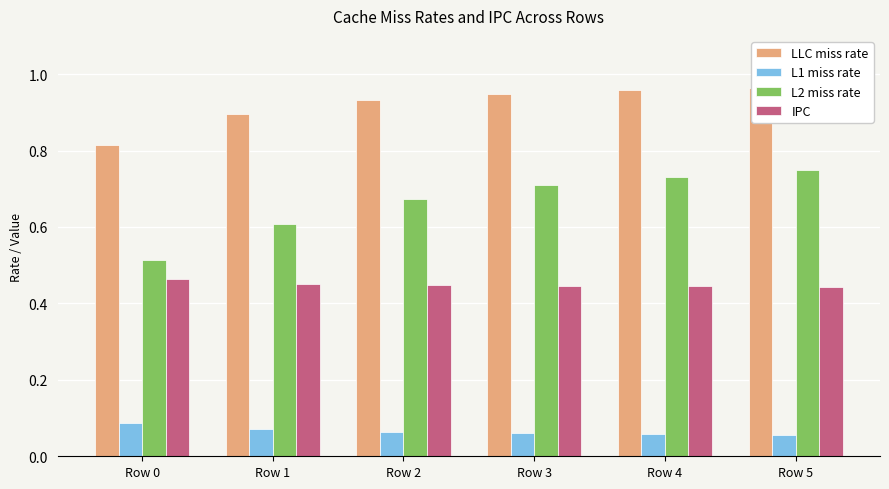

Is it true that L1 miss rate equals 0.0 at Row 5?

False